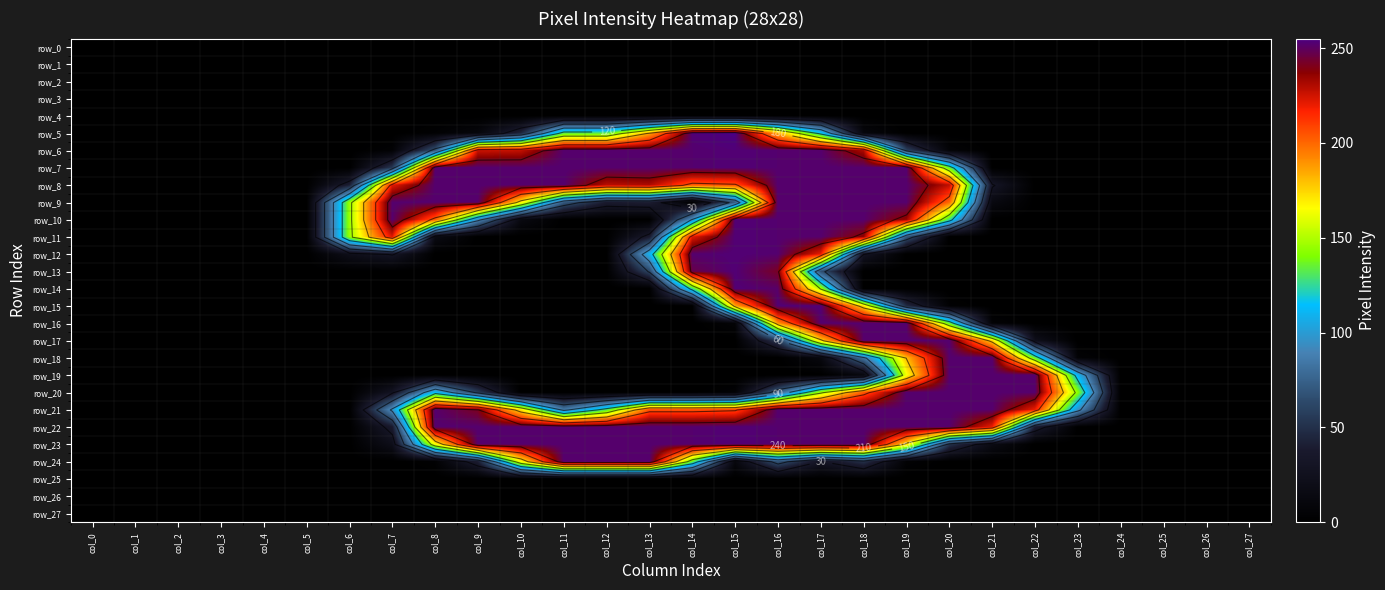

Which series changed the most between col_7 and col_26?

row_9